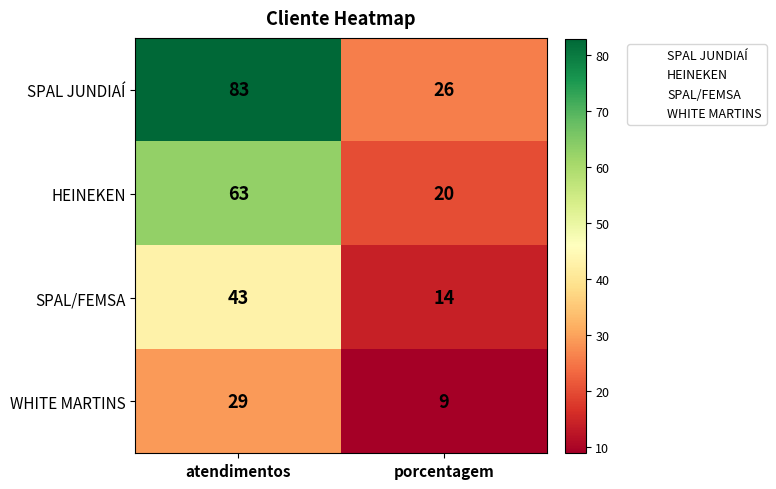

What is the average value of the HEINEKEN series?

42